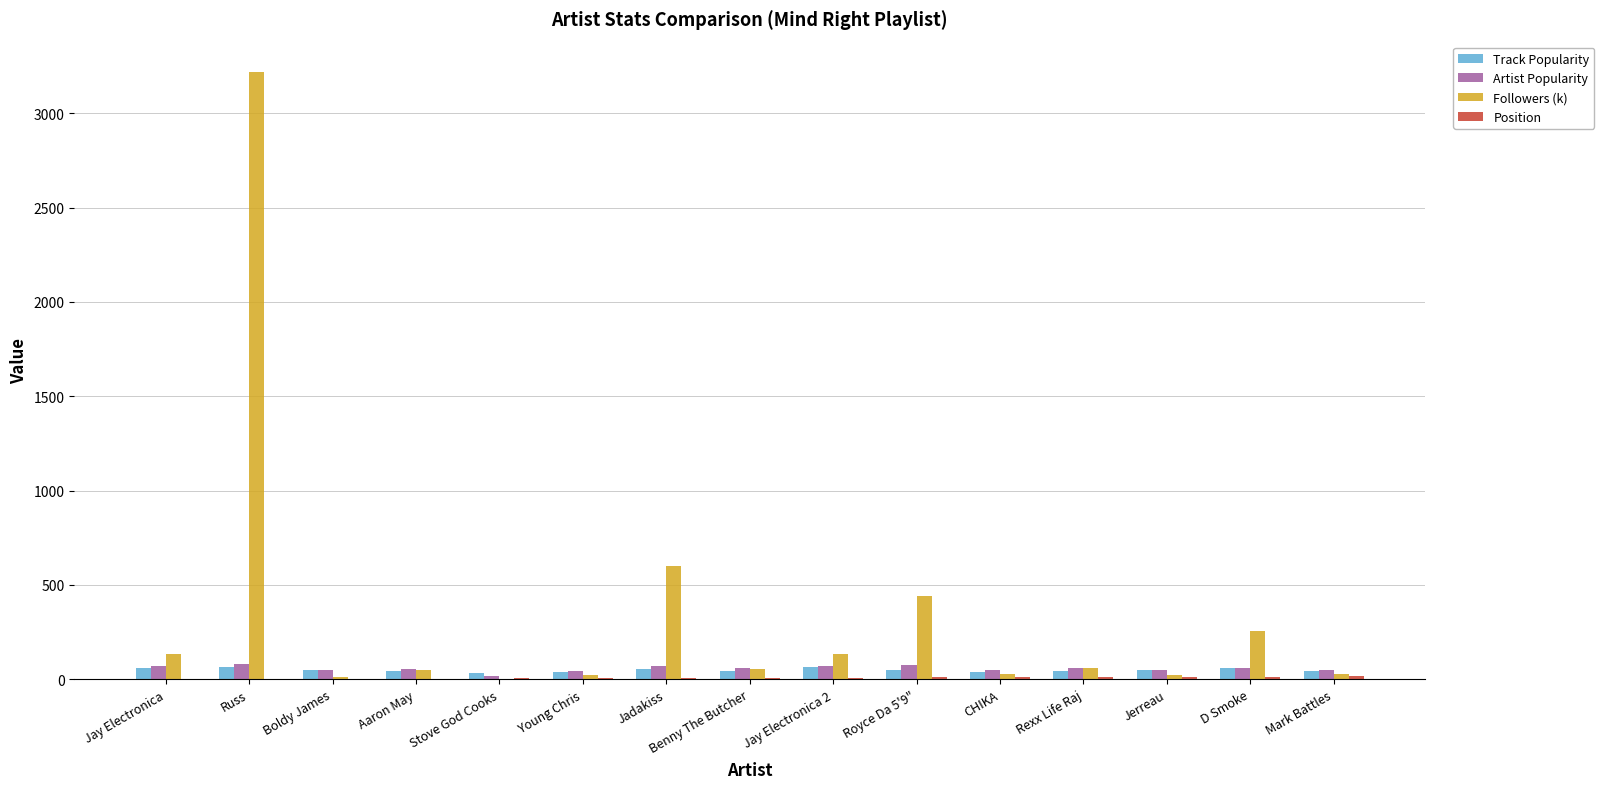

How many groups of bars are there?

15